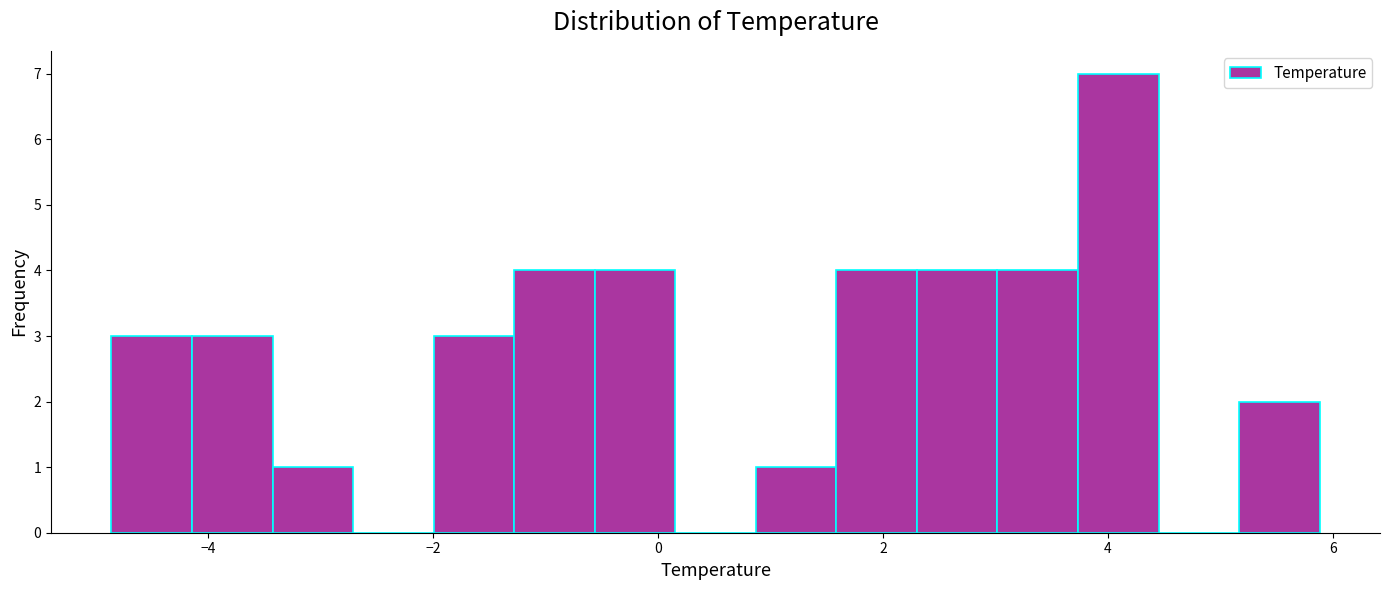

Read against the x-axis, roughly where is the centre of the tallest bar?

4.0